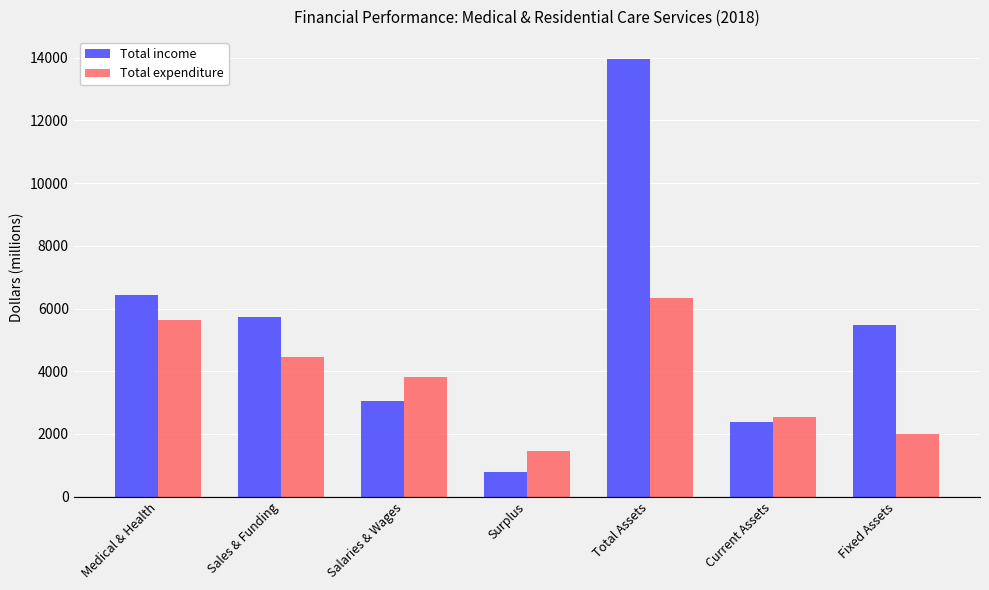

What is the approximate value of Total expenditure at Sales & Funding, to the nearest 50?

4450